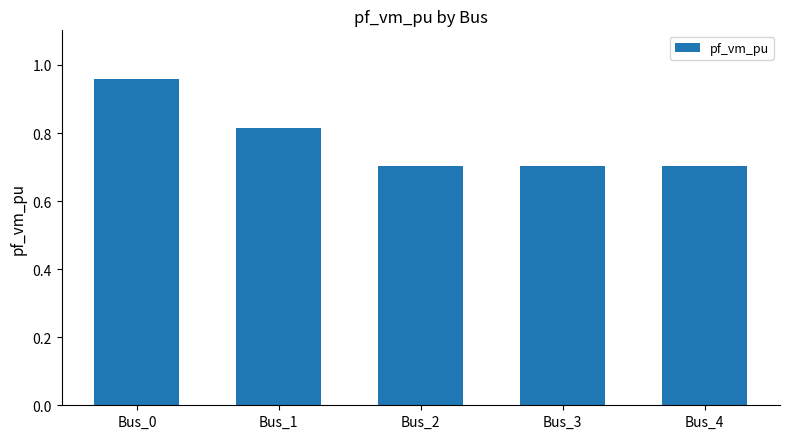

The chart shows a value of 0.2 at Bus_3. True or false?

False